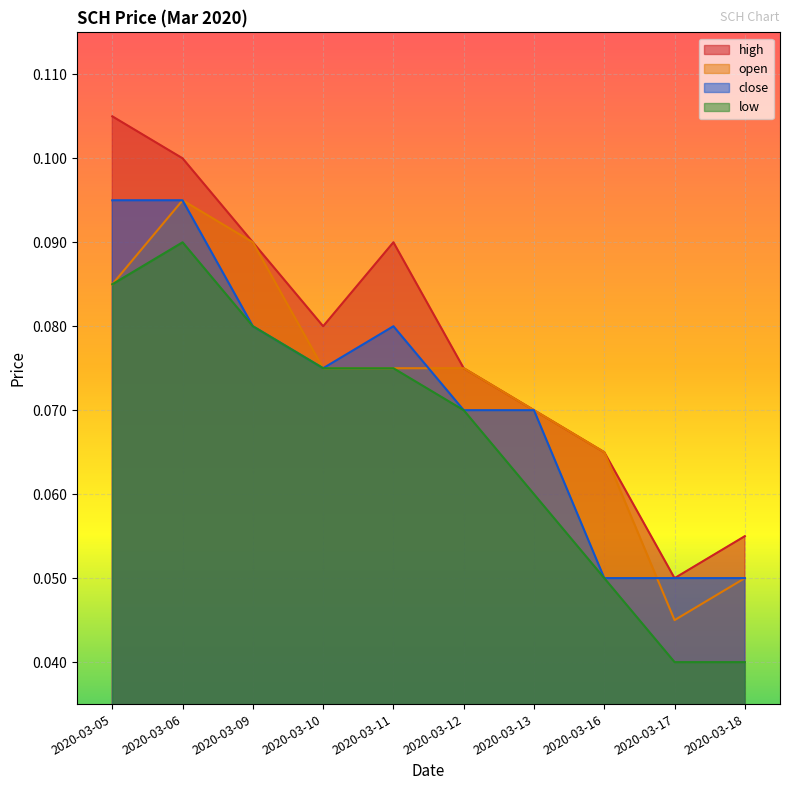

How many lines are shown in the chart?

4